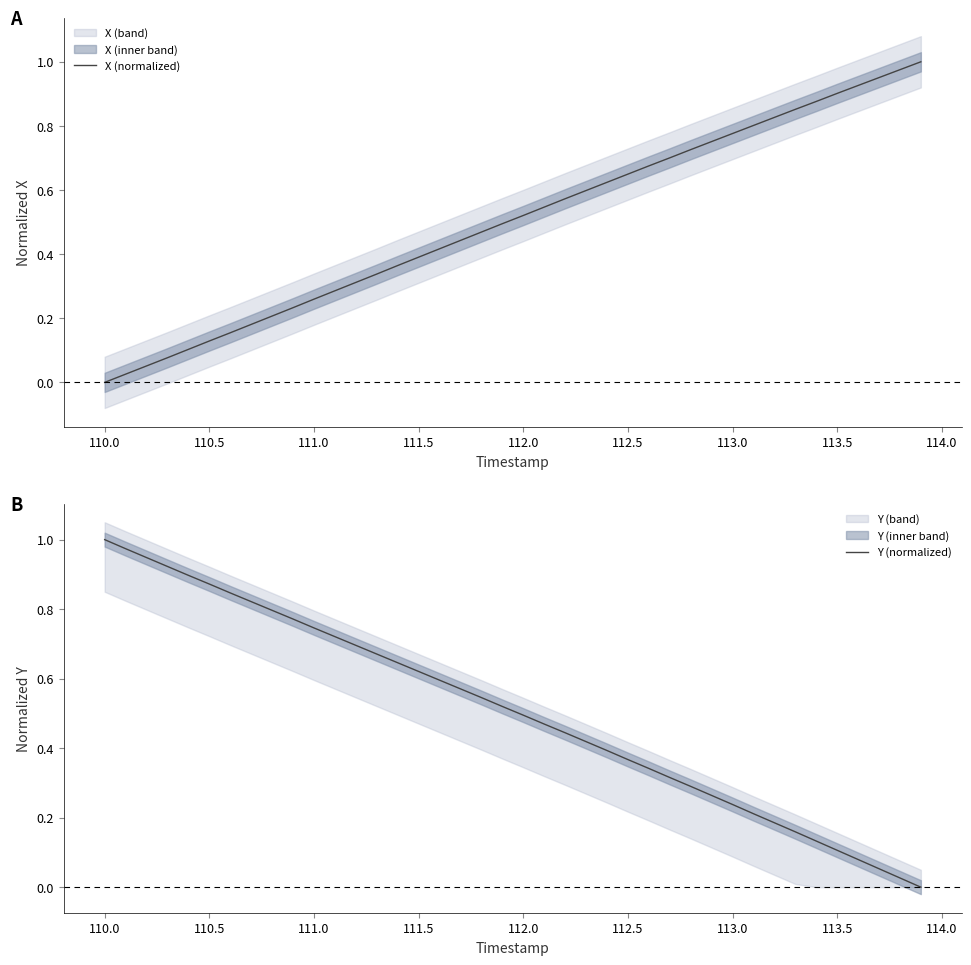

At how many categories does at least one series exceed 0?

40